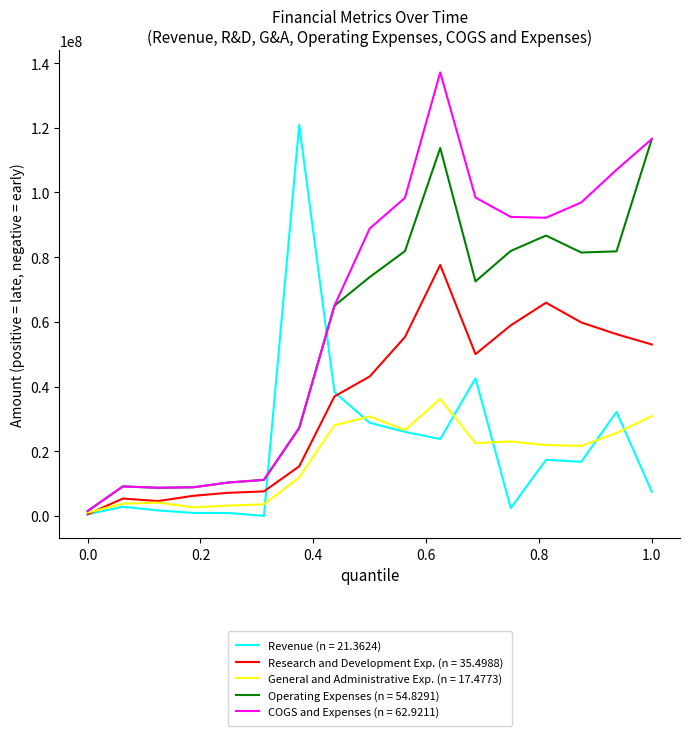

Which series has the largest total across all categories?

COGS and Expenses (n = 62.9211)